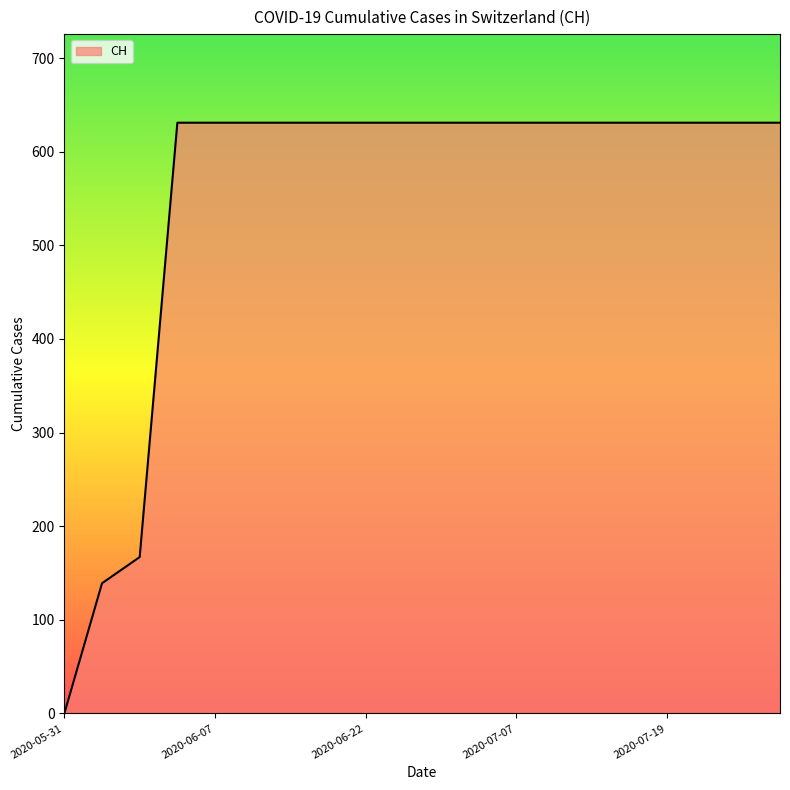

What is the difference between the maximum and minimum values?

631